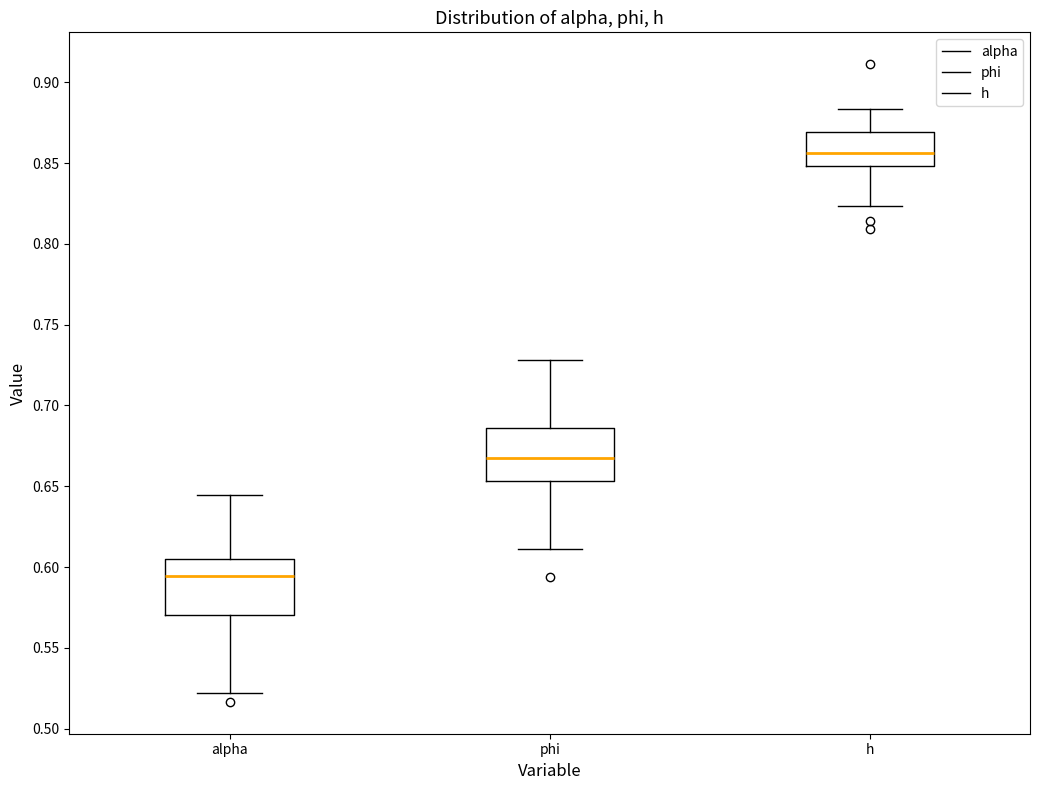

Reading left to right, transcribe this box plot: for each box, give where its median line is, the range the box spans, and where its two whiskers end, as read against the y-axis. The values are not printed on the chart, so give them approximately, as read against the axis.

alpha: median 0.595, box 0.570 to 0.605, whiskers 0.520 to 0.645
phi: median 0.665, box 0.655 to 0.685, whiskers 0.610 to 0.730
h: median 0.855, box 0.850 to 0.870, whiskers 0.825 to 0.885